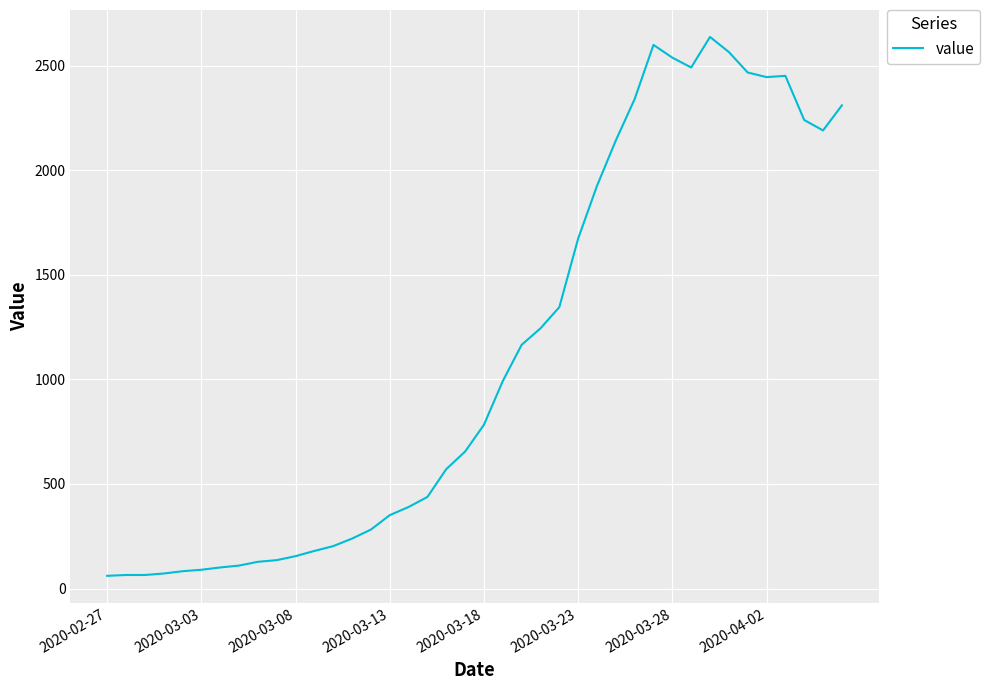

What is the average value?

1123